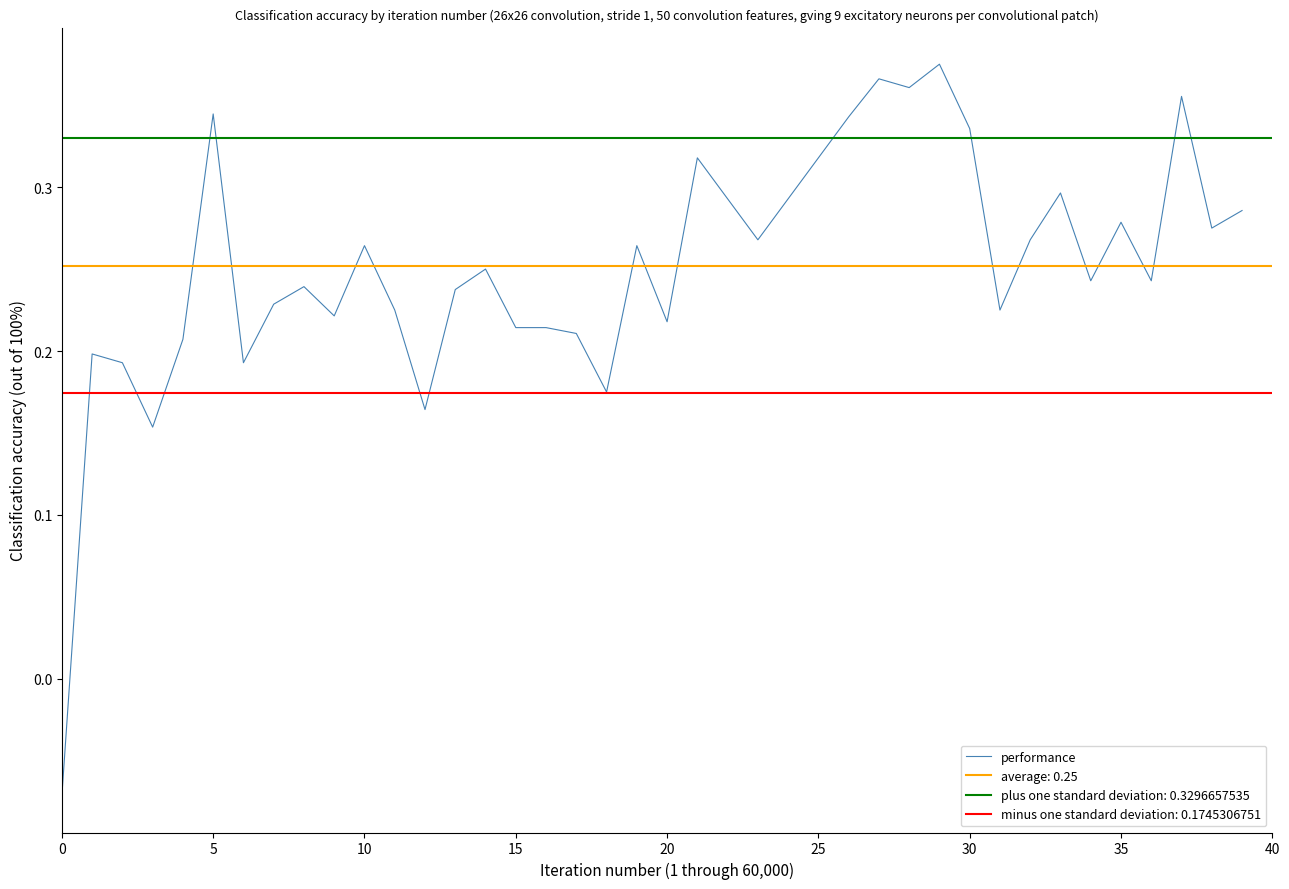

Is it true that performance equals 0.5 at 5?

False